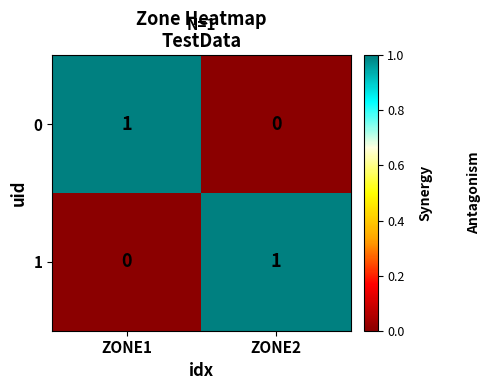

Count the number of categories in the chart.

2